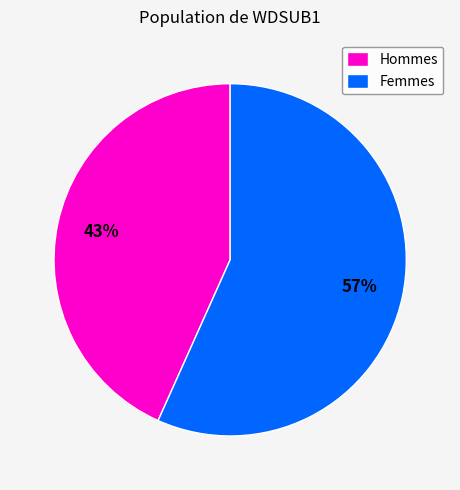

To the nearest percent, what is the average slice percentage?

50%